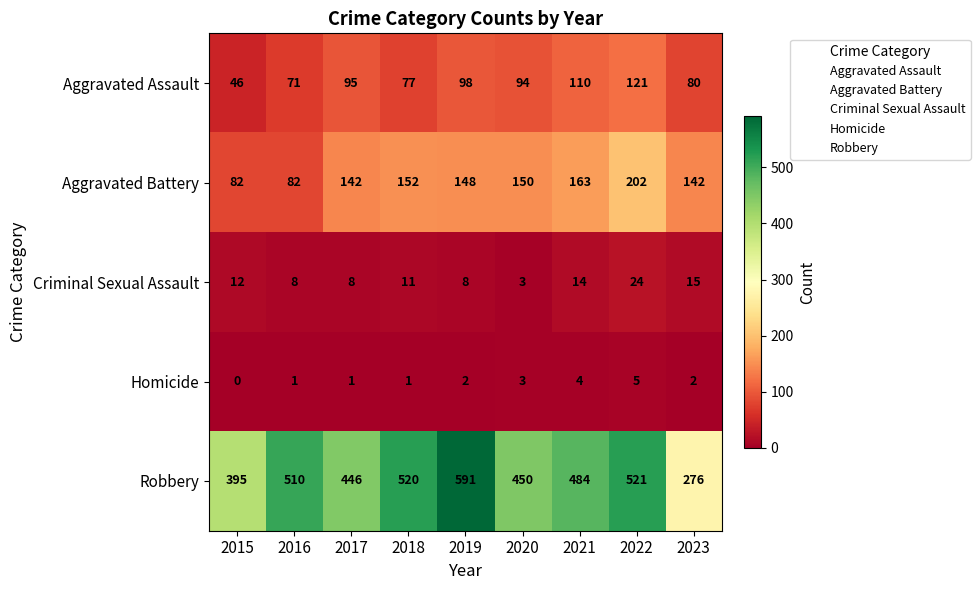

The Aggravated Assault series shows 98 at 2019. True or false?

True